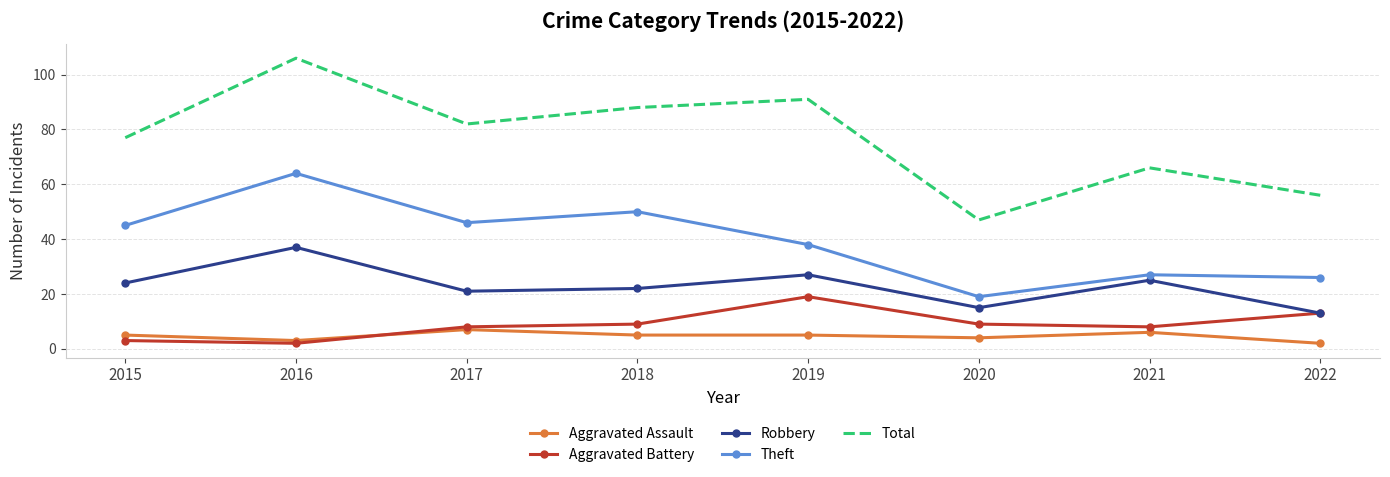

At which category does the chart reach its peak across all series?

2016